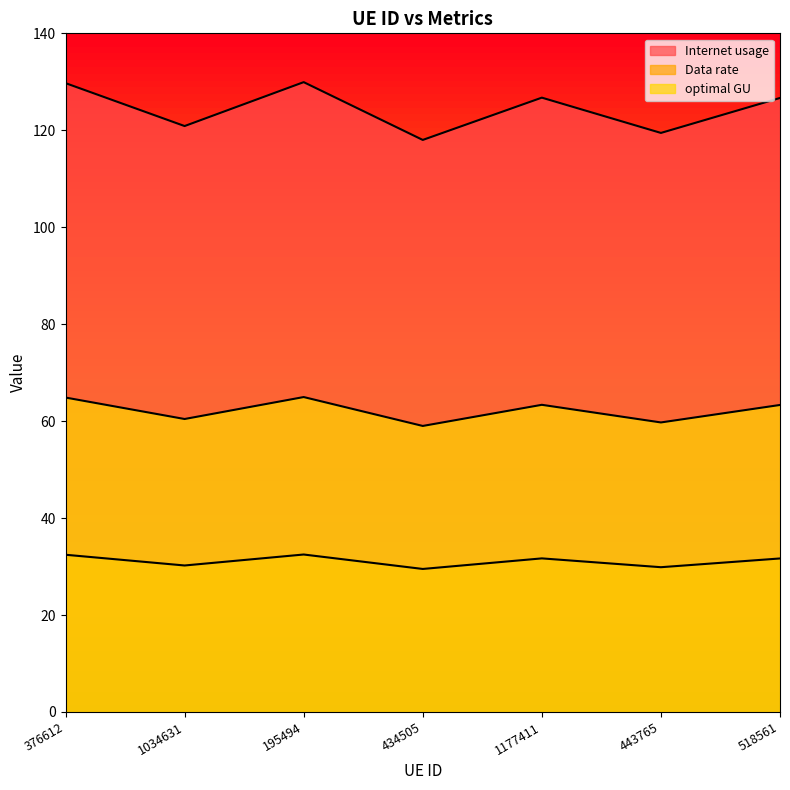

Is it true that Data rate equals 39.4 at 443765?

False